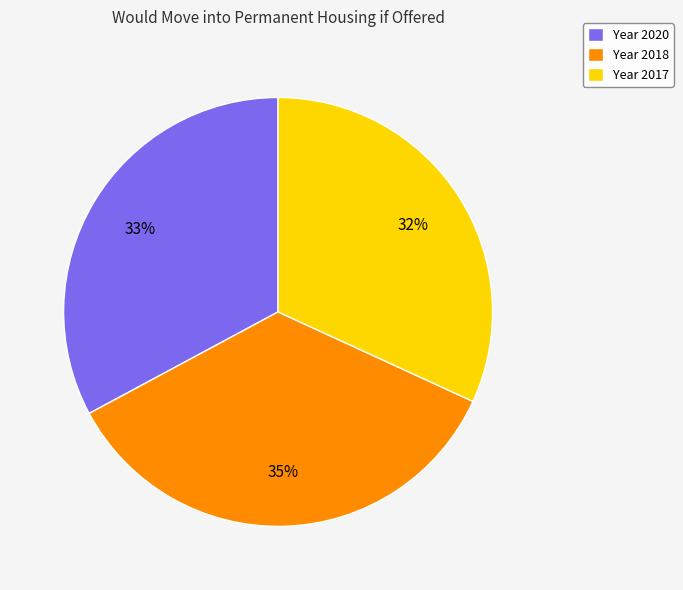

Does Year 2020 represent more than half of the total?

No